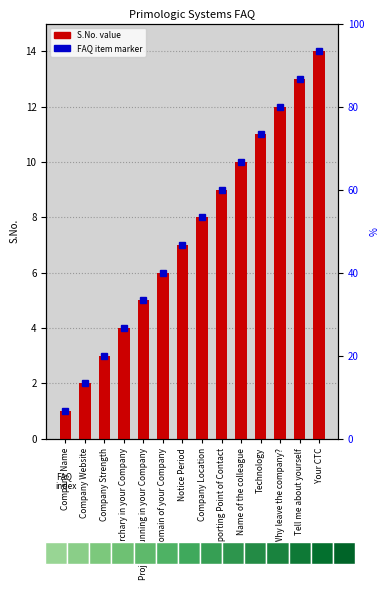

Reading left to right, transcribe all the data shown in this chart.

Company Name=1	Company Website=2	Company Strength=3	Hirerchary in your Company=4	Projects running in your Company=5	Domain of your Company=6	Notice Period=7	Company Location=8	Reporting Point of Contact=9	Name of the colleague=10	Technology=11	Why leave the company?=12	Tell me about yourself=13	Your CTC=14